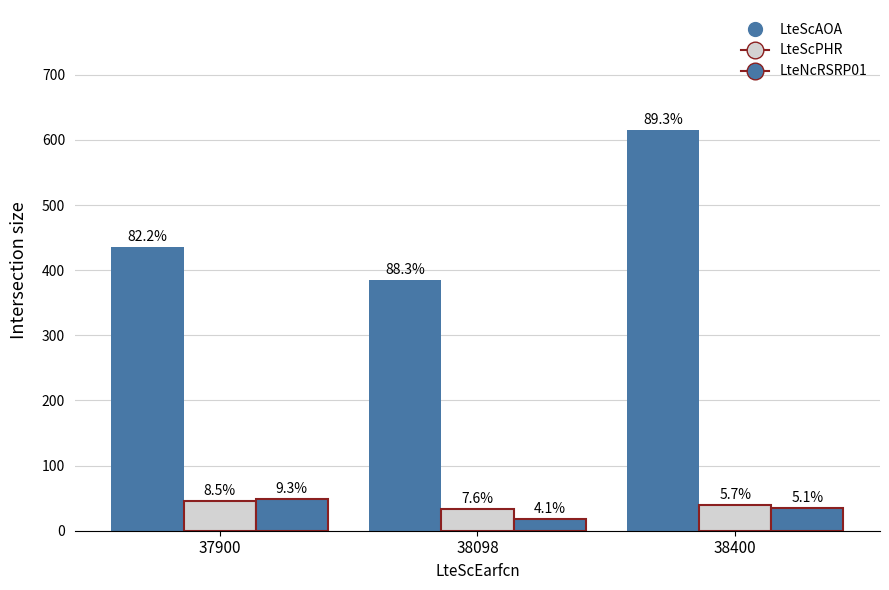

Is it true that LteScAOA equals 879 at 38400?

False